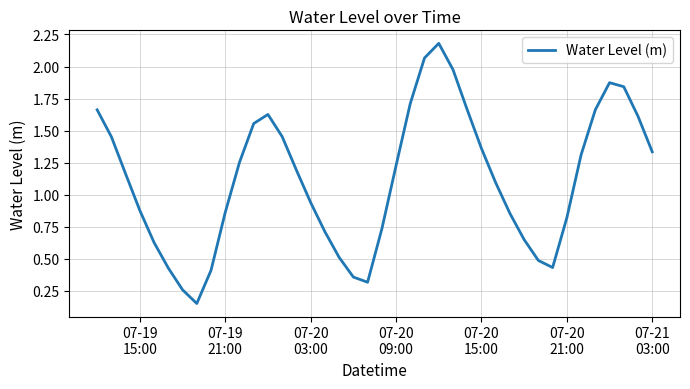

What is the greatest value displayed?

2.2